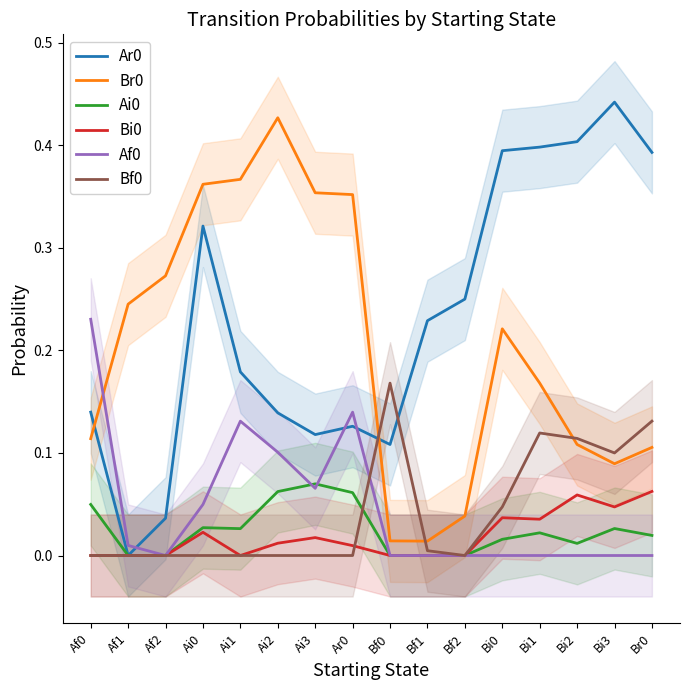

The value of Br0 at Af1 is 0.2. True or false?

True